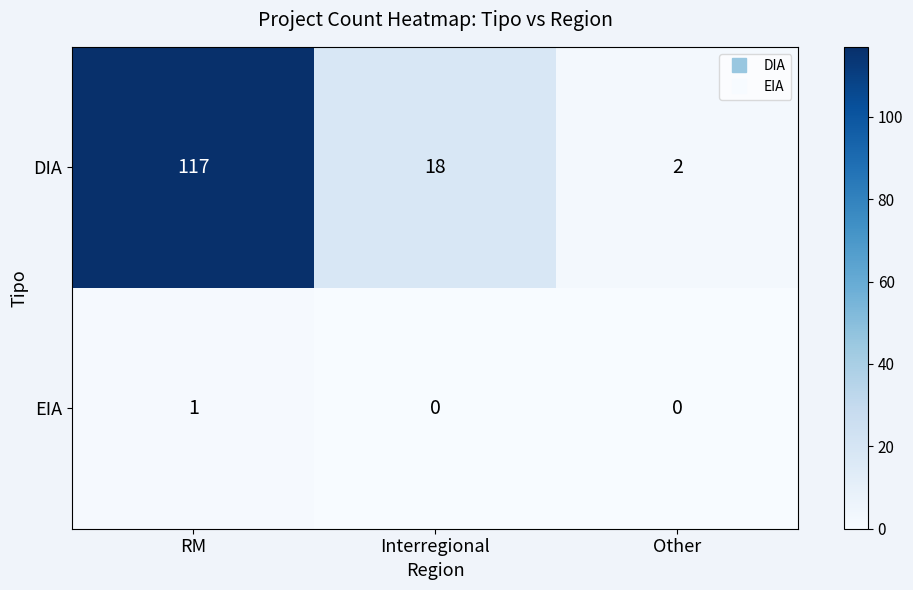

Between RM and Interregional, which series saw the biggest shift?

DIA